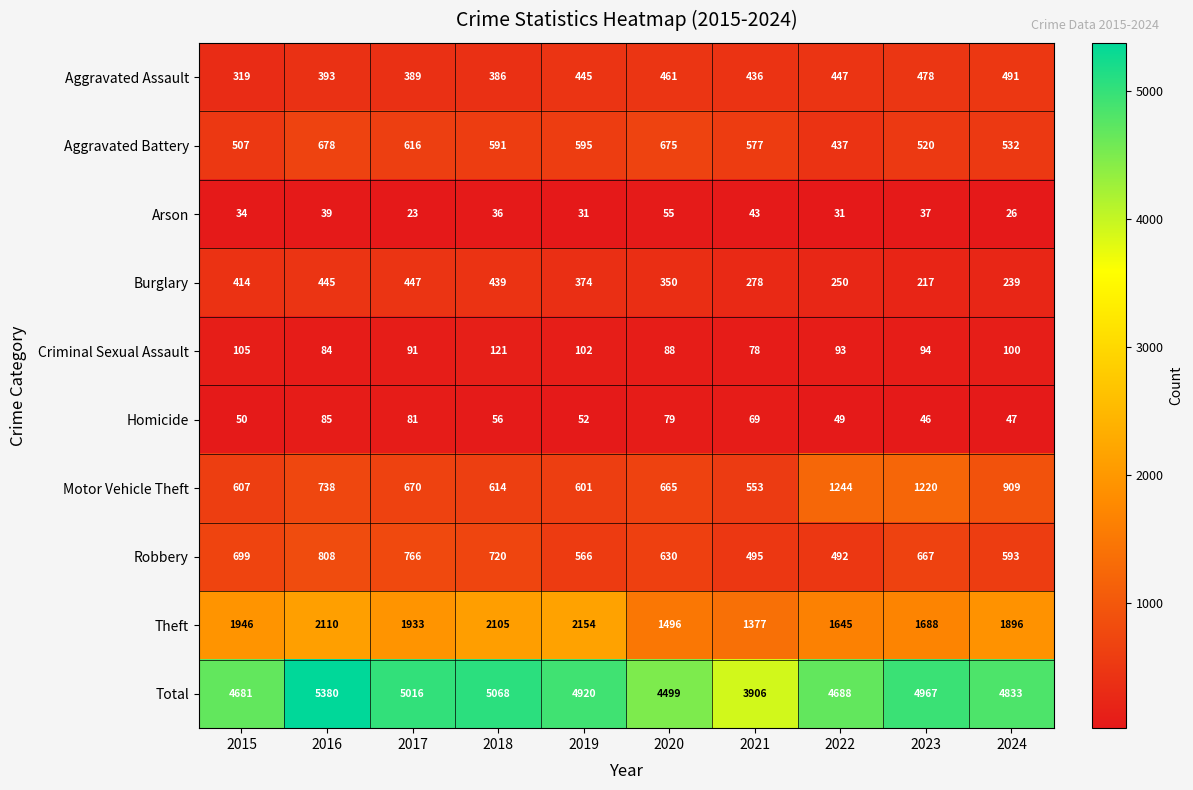

At which label does Arson first exceed 36?

2016